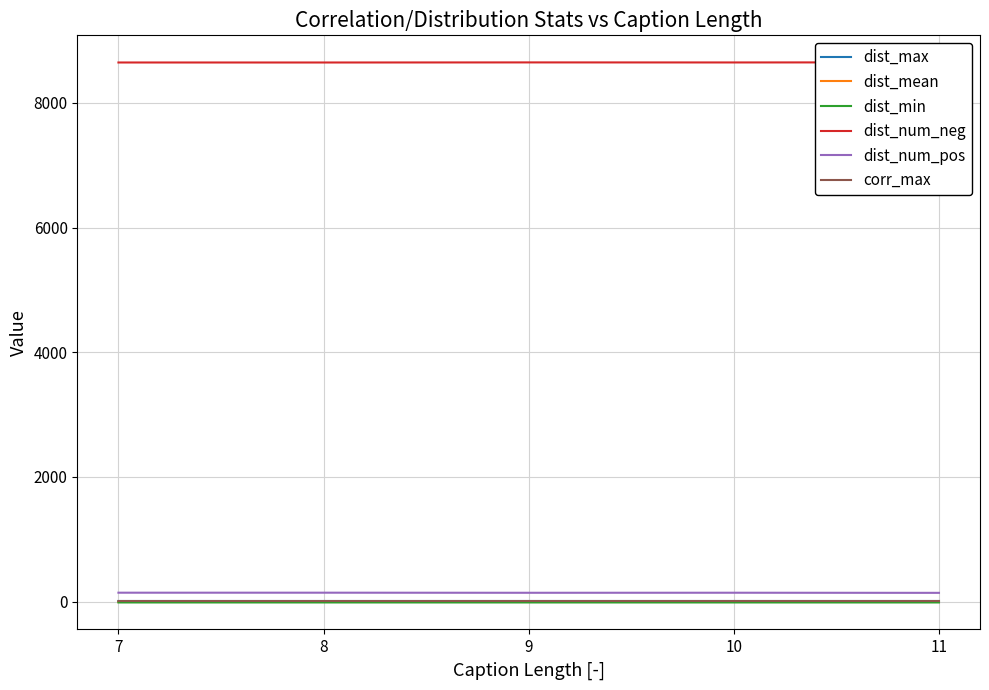

The corr_max series shows 9.4 at 9. True or false?

True